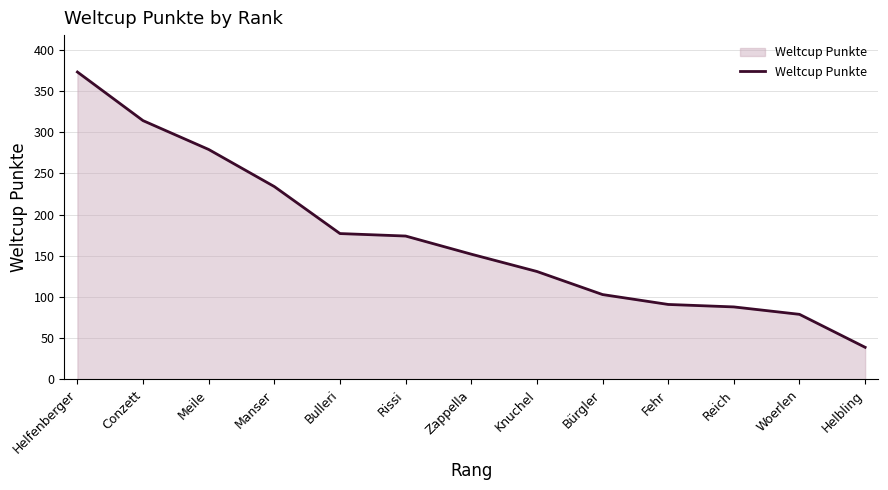

True or false: there are more than 0 points higher than both neighbors.

False